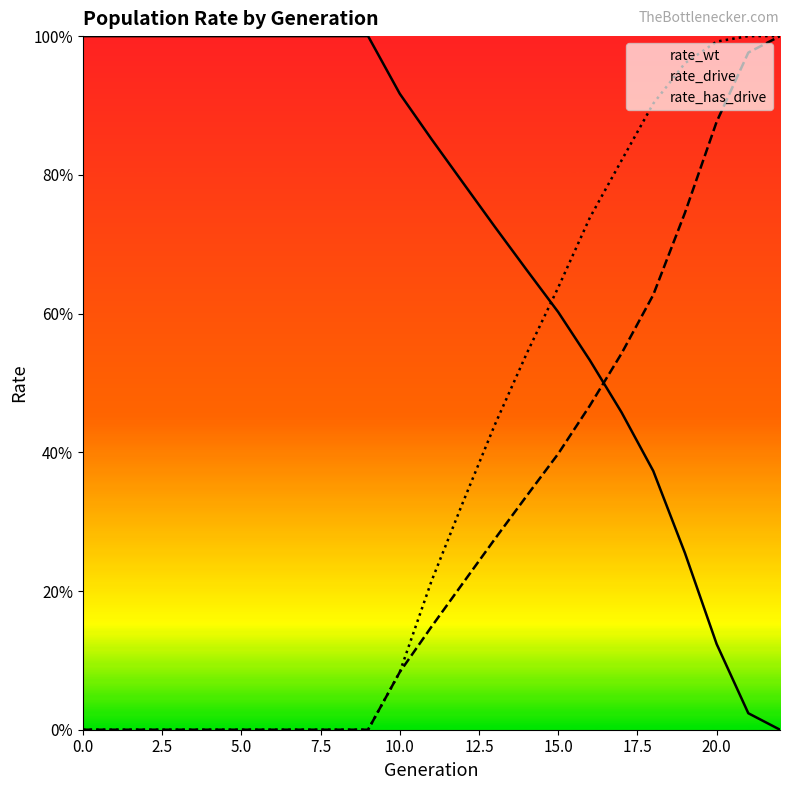

Between which two adjacent categories do rate_wt and rate_drive first intersect?

16 and 17